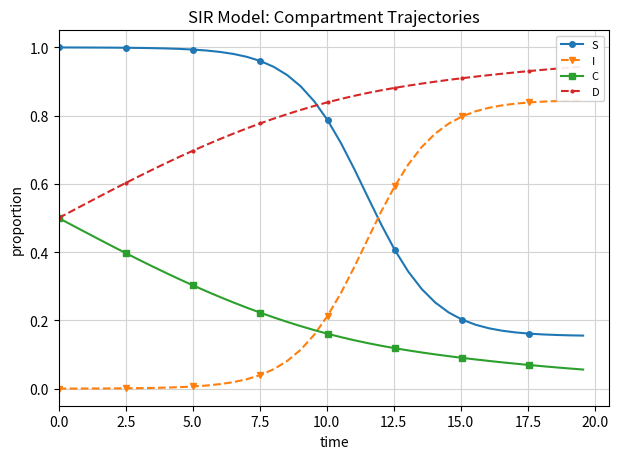

True or false: S and C cross at least once.

False